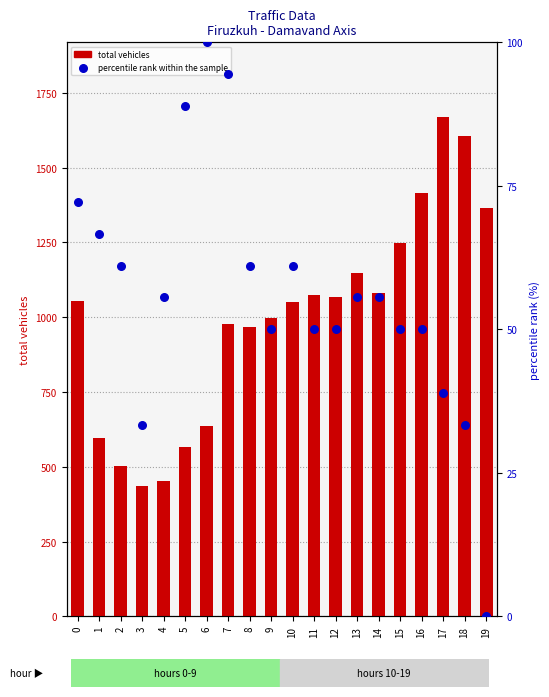

Is the value of percentile rank within the sample at 6 greater than the value of total vehicles at 0?

No